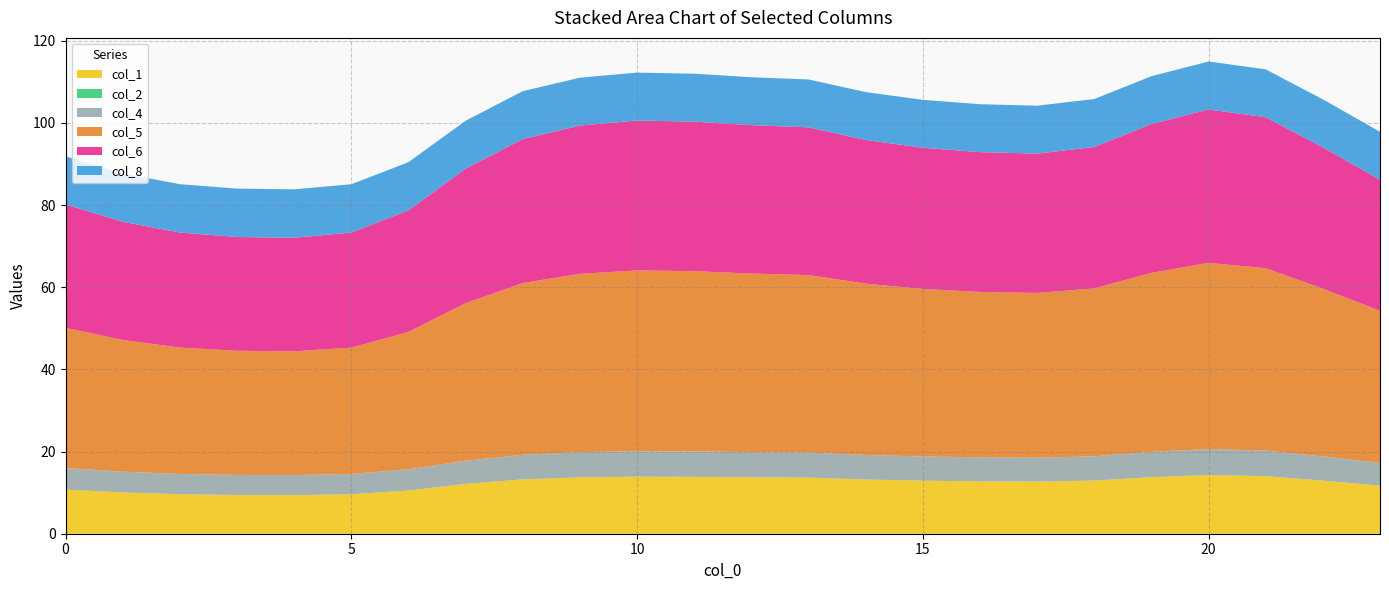

Reading left to right, what are all the values shown in this chart?

col_1: 0=10.7	1=10.1	2=9.6	3=9.4	4=9.4	5=9.6	6=10.5	7=12.1	8=13.2	9=13.7	10=13.9	11=13.9	12=13.7	13=13.6	14=13.2	15=12.9	16=12.8	17=12.7	18=12.9	19=13.8	20=14.3	21=14.0	22=12.9	23=11.7
col_2: 0=0.0	1=0.0	2=0.0	3=0.0	4=0.0	5=0.0	6=0.0	7=0.0	8=0.0	9=0.0	10=0.0	11=0.0	12=0.0	13=0.0	14=0.0	15=0.0	16=0.0	17=0.0	18=0.0	19=0.0	20=0.0	21=0.0	22=0.0	23=0.0
col_4: 0=5.2	1=5.1	2=4.9	3=4.9	4=4.9	5=4.9	6=5.2	7=5.6	8=6.0	9=6.1	10=6.2	11=6.2	12=6.1	13=6.1	14=6.0	15=5.9	16=5.8	17=5.8	18=5.9	19=6.2	20=6.3	21=6.2	22=5.9	23=5.5
col_5: 0=34.1	1=32.1	2=30.8	3=30.2	4=30.1	5=30.8	6=33.4	7=38.3	8=41.8	9=43.4	10=44.0	11=43.9	12=43.5	13=43.2	14=41.7	15=40.8	16=40.3	17=40.1	18=40.9	19=43.6	20=45.3	21=44.4	22=40.8	23=37.0
col_6: 0=30.0	1=28.8	2=28.0	3=27.7	4=27.6	5=28.0	6=29.6	7=32.8	8=35.1	9=36.1	10=36.5	11=36.4	12=36.1	13=36.0	14=35.0	15=34.4	16=34.0	17=33.9	18=34.4	19=36.2	20=37.4	21=36.7	22=34.4	23=31.9
col_8: 0=11.7	1=11.7	2=11.8	3=11.8	4=11.8	5=11.8	6=11.7	7=11.7	8=11.7	9=11.7	10=11.7	11=11.7	12=11.7	13=11.7	14=11.7	15=11.7	16=11.7	17=11.7	18=11.7	19=11.7	20=11.7	21=11.7	22=11.7	23=11.7